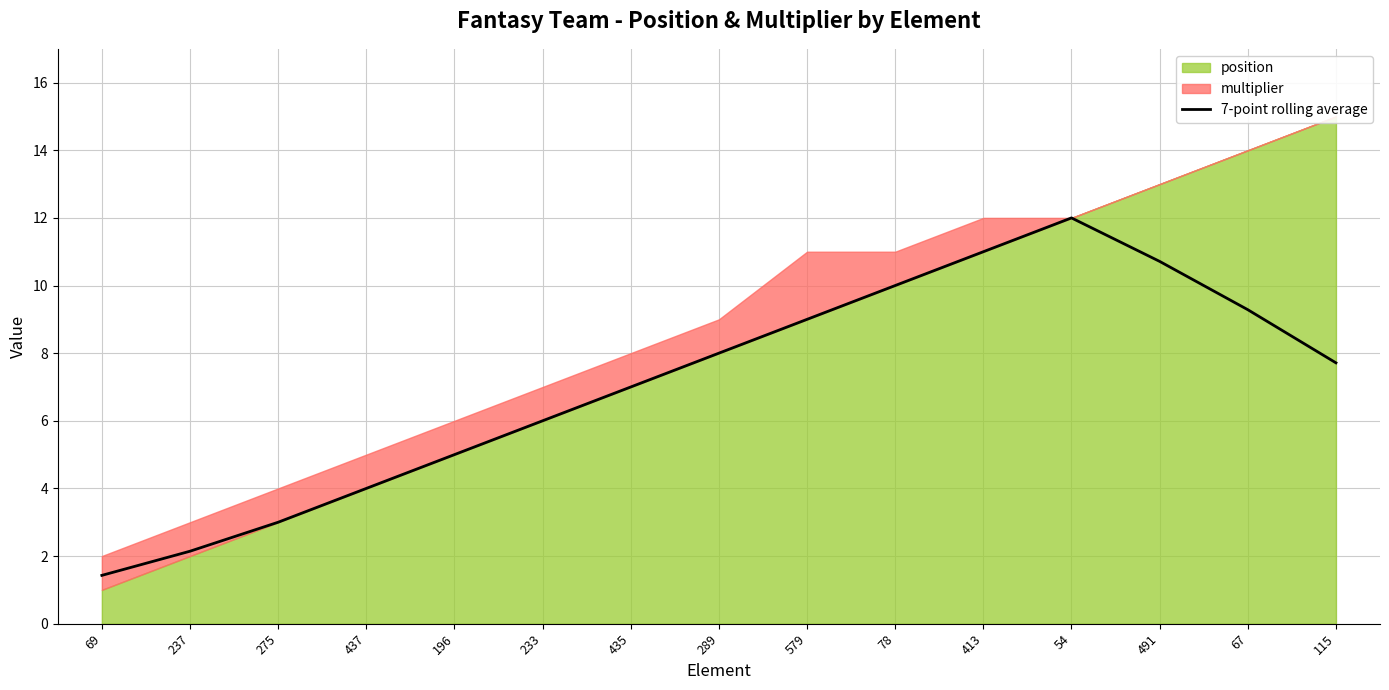

Between 233 and 69, which is larger?

233